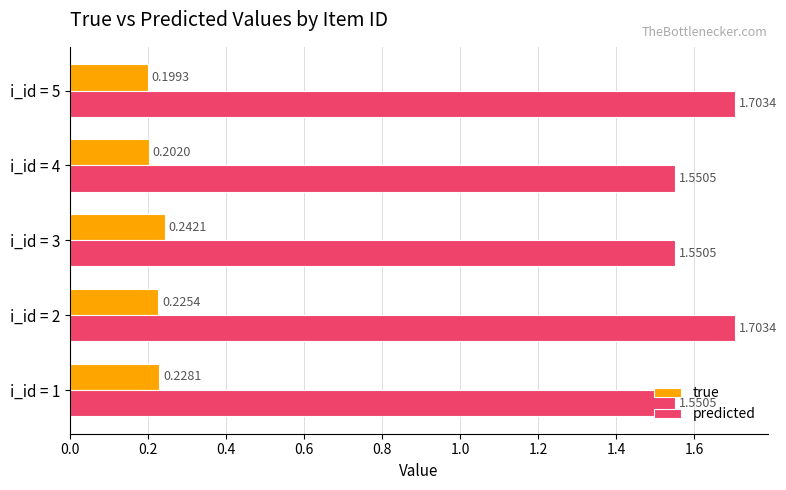

List the series in order of their overall mean, lowest first.

true, predicted